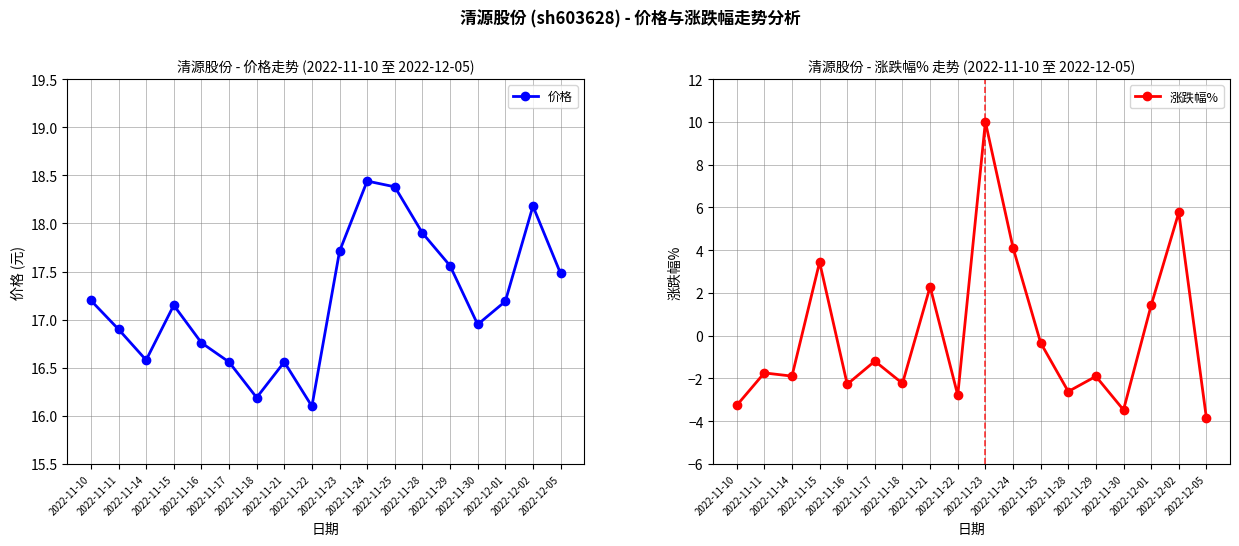

At which category is the sum across all series the highest?

2022-11-23